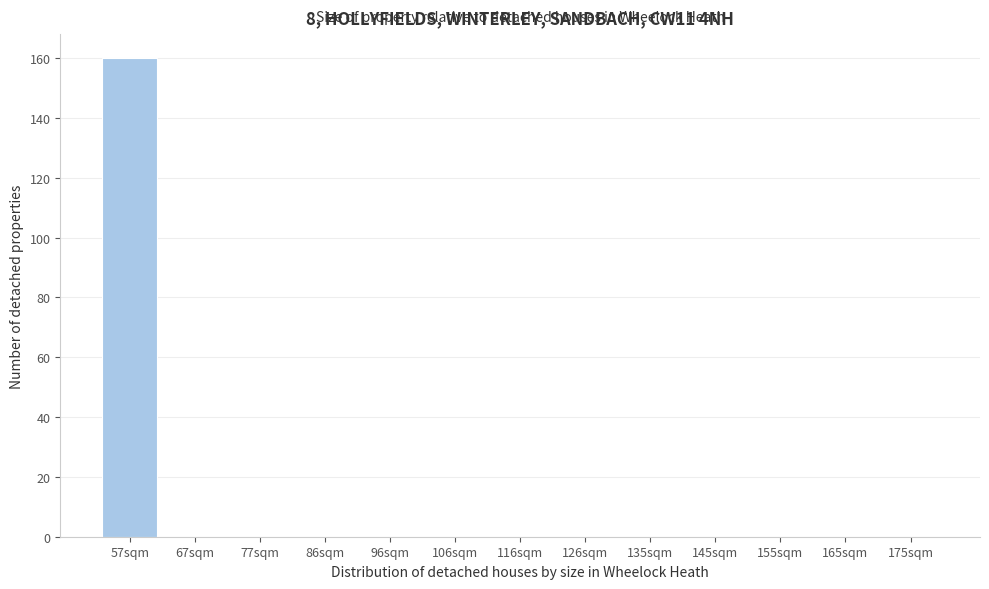

Reading right to left, transcribe all the data shown in this chart.

175sqm=0	165sqm=0	155sqm=0	145sqm=0	135sqm=0	126sqm=0	116sqm=0	106sqm=0	96sqm=0	86sqm=0	77sqm=0	67sqm=0	57sqm=160